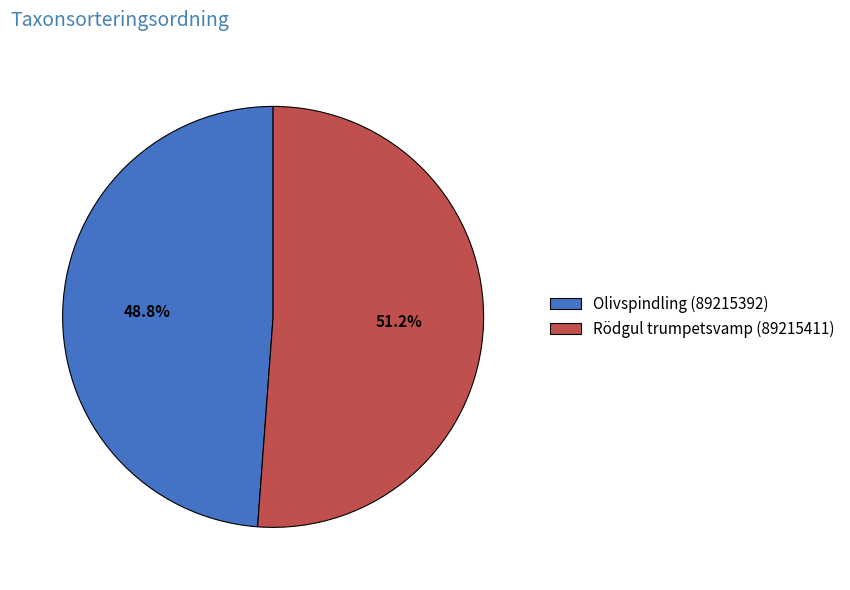

Between Olivspindling (89215392) and Rödgul trumpetsvamp (89215411), which is larger?

Rödgul trumpetsvamp (89215411)